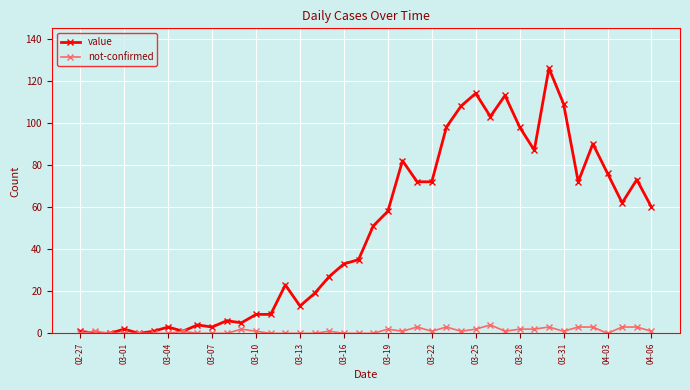

What is the maximum value for value?

126